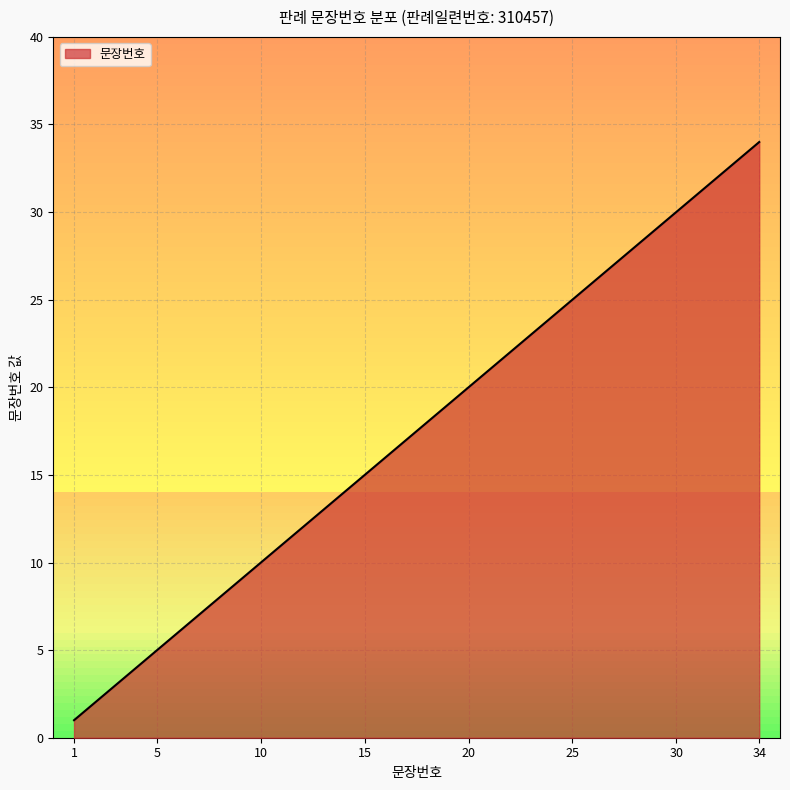

What is the average value?

18